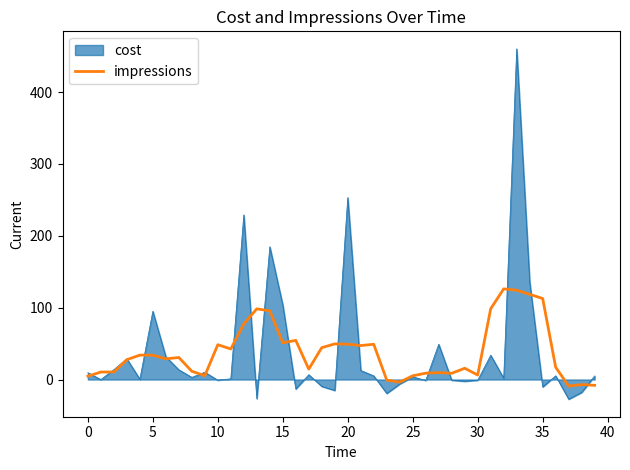

Which series has the largest range (max minus min)?

cost